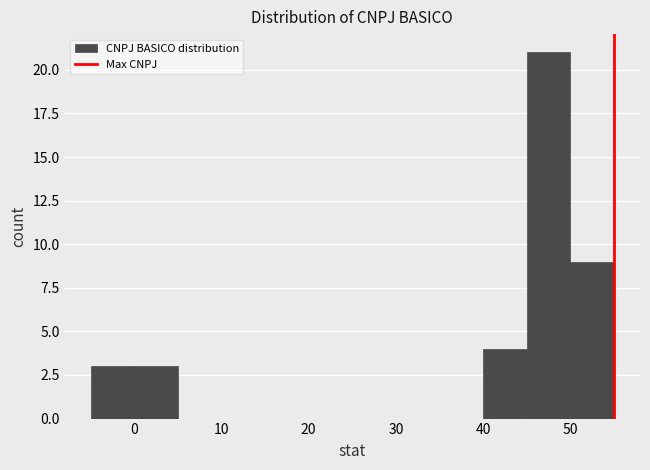

Reading left to right, list every bar in this chart as the range it spans on the x-axis followed by its height. The values are not printed on the chart, so give them approximately, as read against the axis.

-5 to 0: 3
0 to 5: 3
5 to 10: 0
10 to 15: 0
15 to 20: 0
20 to 25: 0
25 to 30: 0
30 to 35: 0
35 to 40: 0
40 to 45: 4
45 to 50: 21
50 to 55: 9